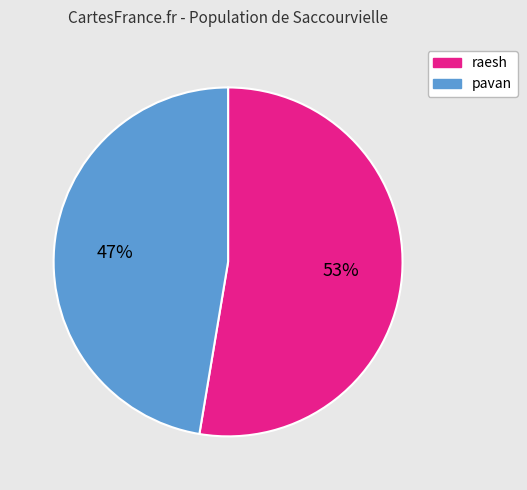

Is it true that raesh is 53% of the pie?

True